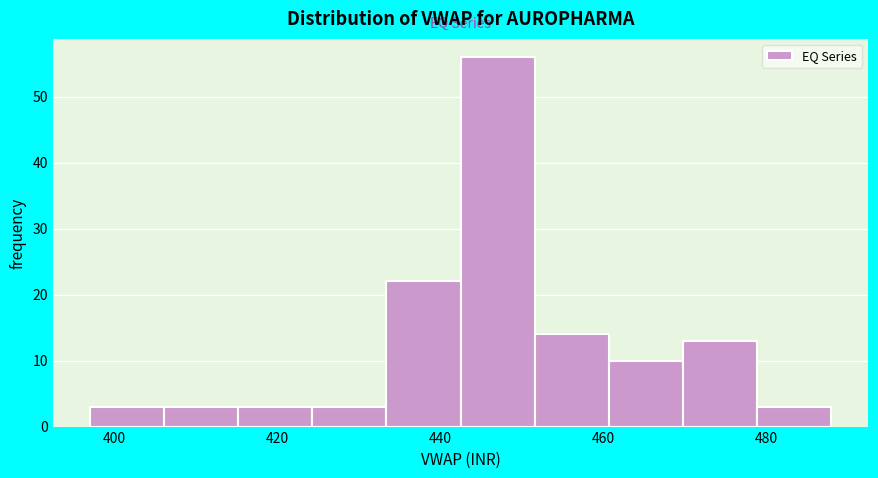

Reading left to right, transcribe this chart: for each bar, give the range it covers on the x-axis and its height. Neither the bar edges nor the heights are printed on the chart, so give them approximately, as read against the axes.

396 to 406: 3
406 to 416: 3
416 to 424: 3
424 to 434: 3
434 to 442: 22
442 to 452: 56
452 to 460: 14
460 to 470: 10
470 to 478: 13
478 to 488: 3